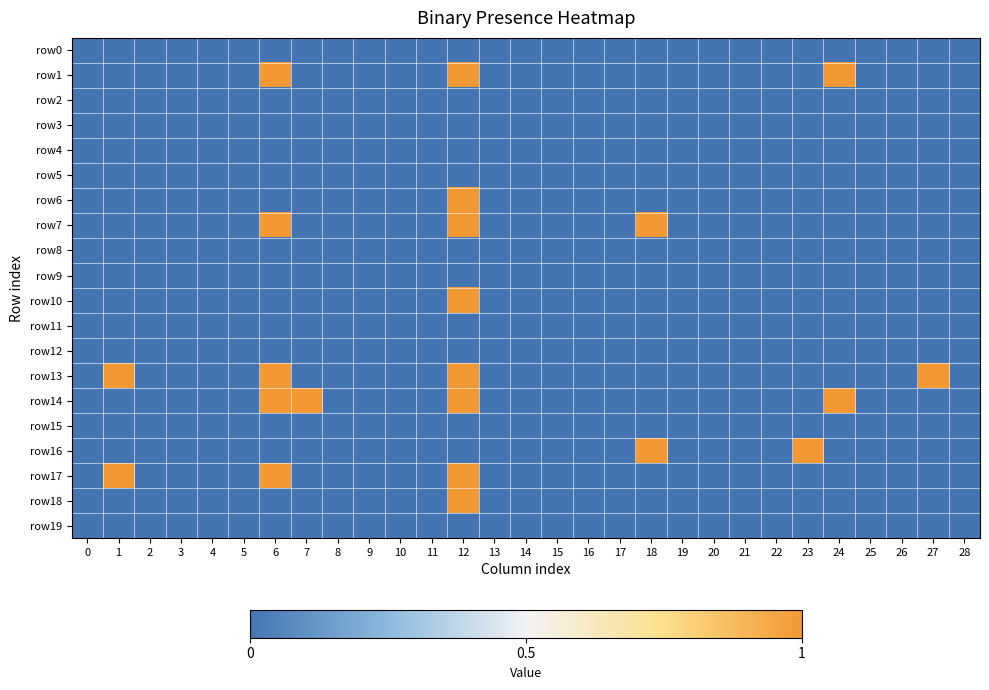

Which series has the largest total across all categories?

row13